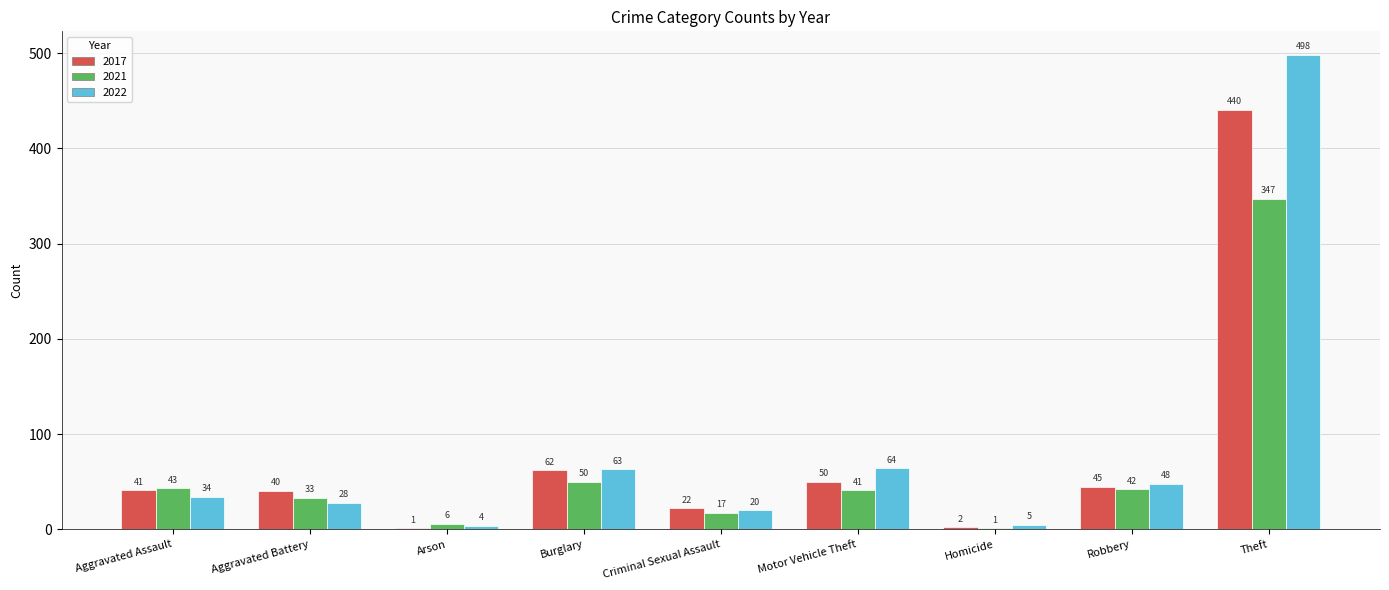

Reading left to right, list all the values displayed in this chart.

2017: 41	40	1	62	22	50	2	45	440
2021: 43	33	6	50	17	41	1	42	347
2022: 34	28	4	63	20	64	5	48	498